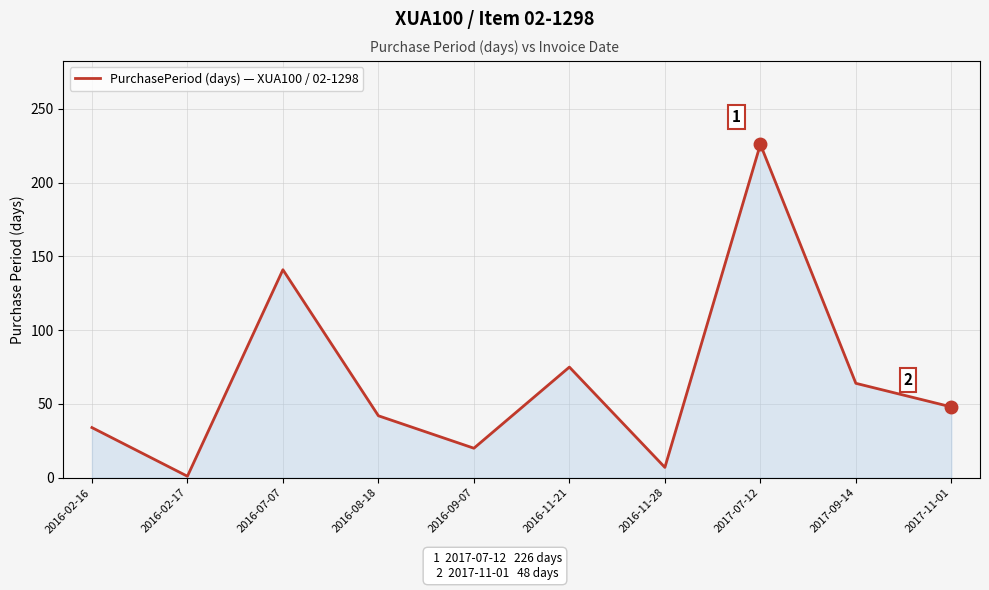

Does the chart have visible grid lines?

Yes